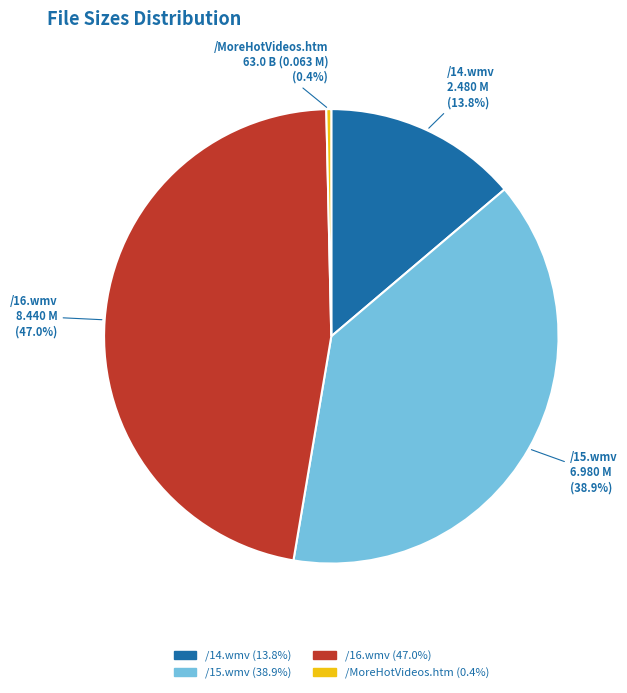

Count the number of slices in the pie.

4